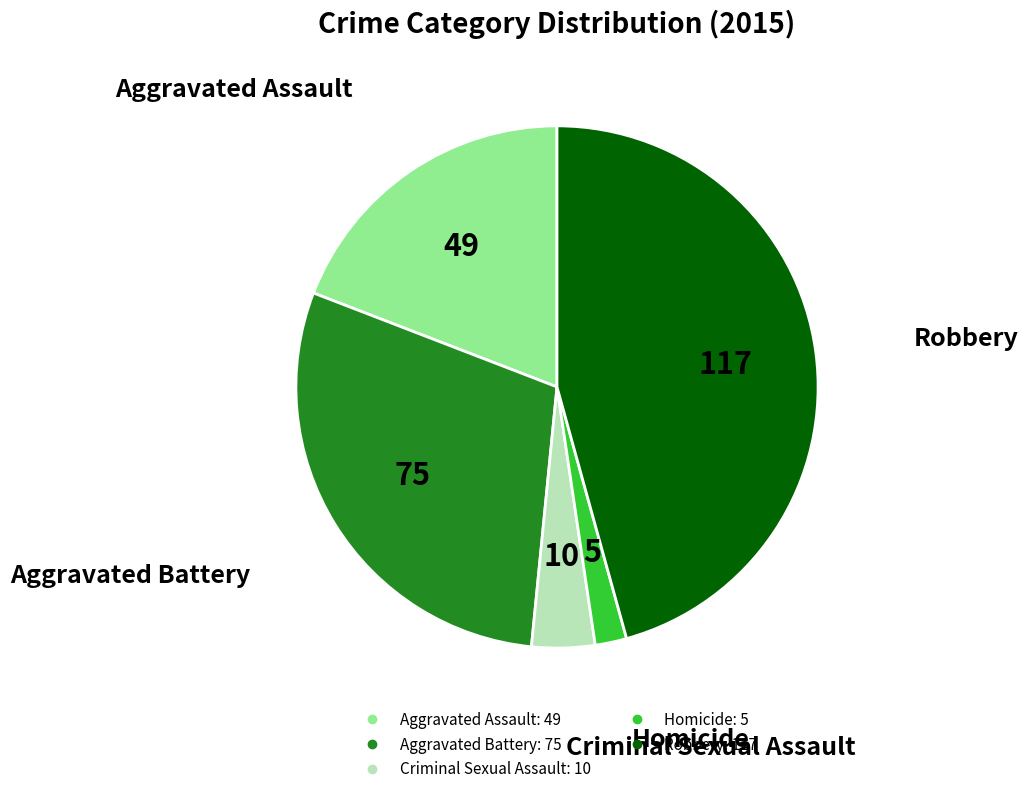

What is the ratio of the value at Aggravated Assault to the value at Aggravated Battery?

0.7